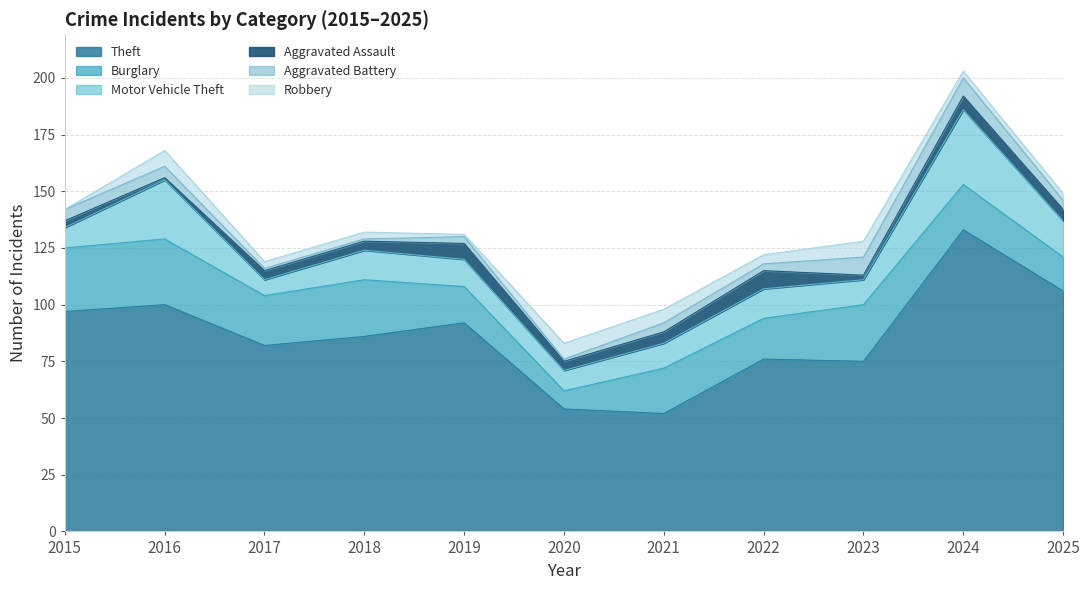

How many lines are shown in the chart?

6